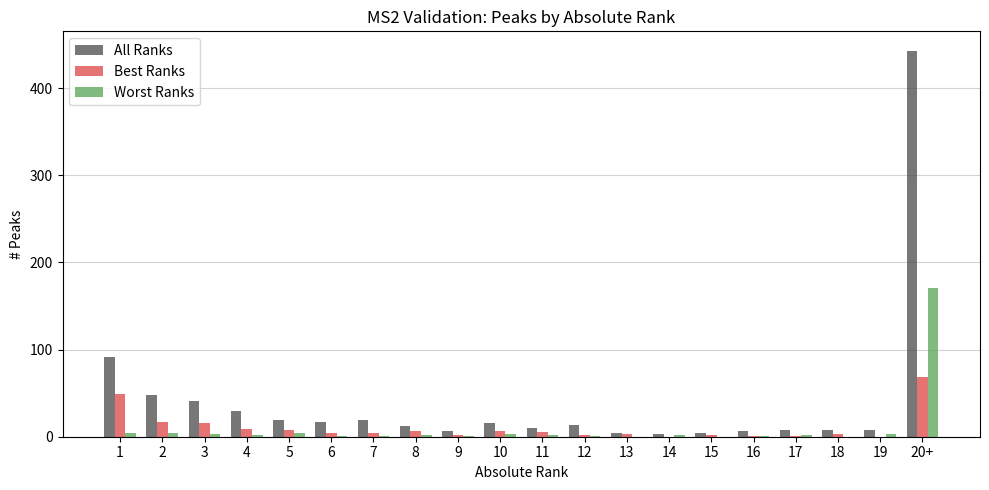

Which series has the largest total across all categories?

All Ranks